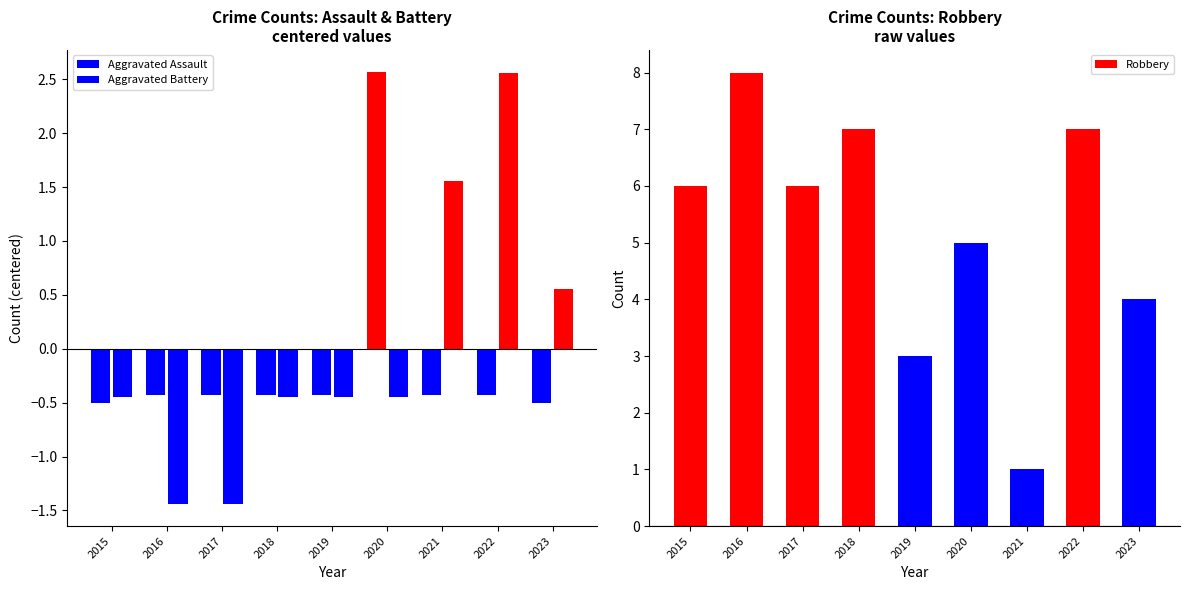

Rank the series at 2018 from lowest to highest value.

Aggravated Assault, Aggravated Battery, Robbery